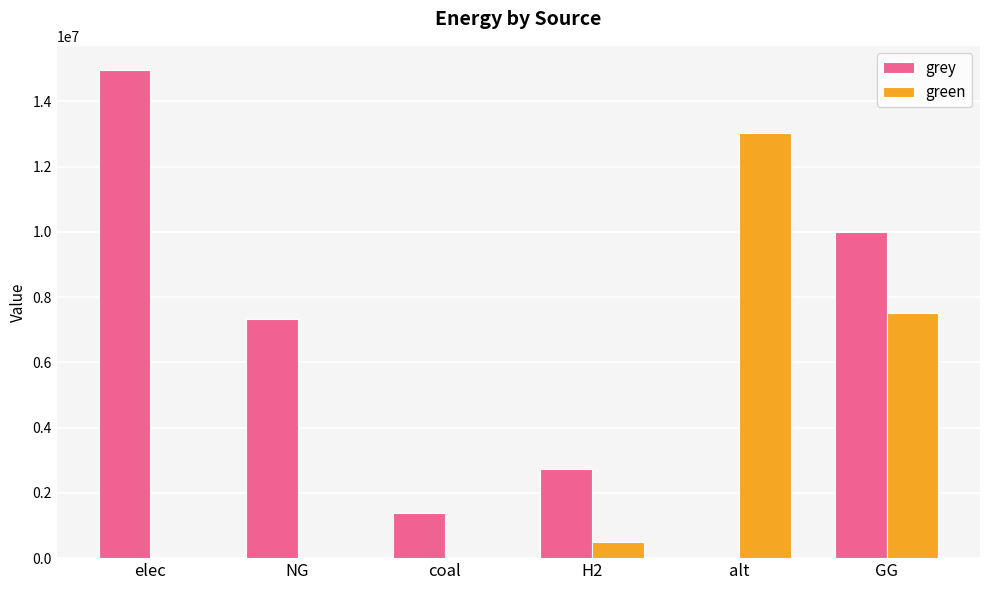

How many positive values does the grey series have?

5